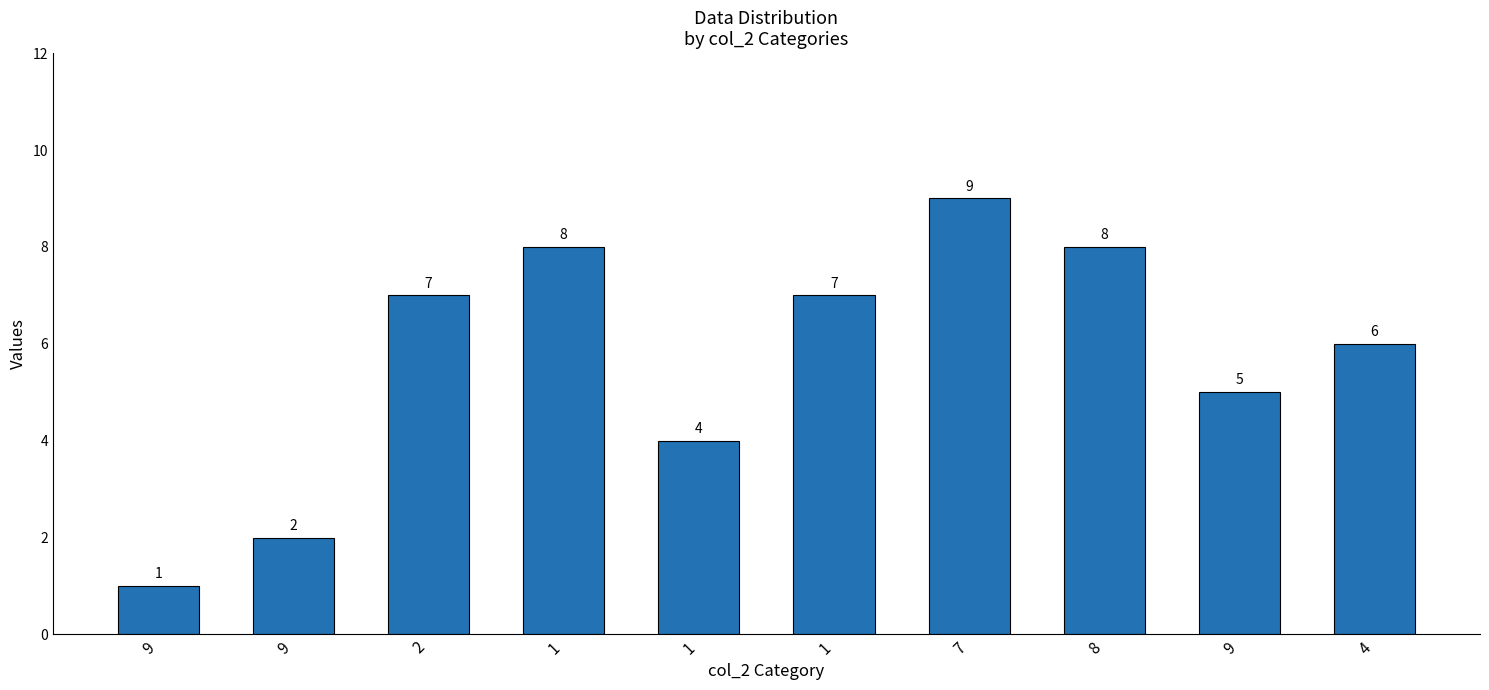

Reading left to right, transcribe all the data shown in this chart.

9=1	9=2	2=7	1=8	1=4	1=7	7=9	8=8	9=5	4=6